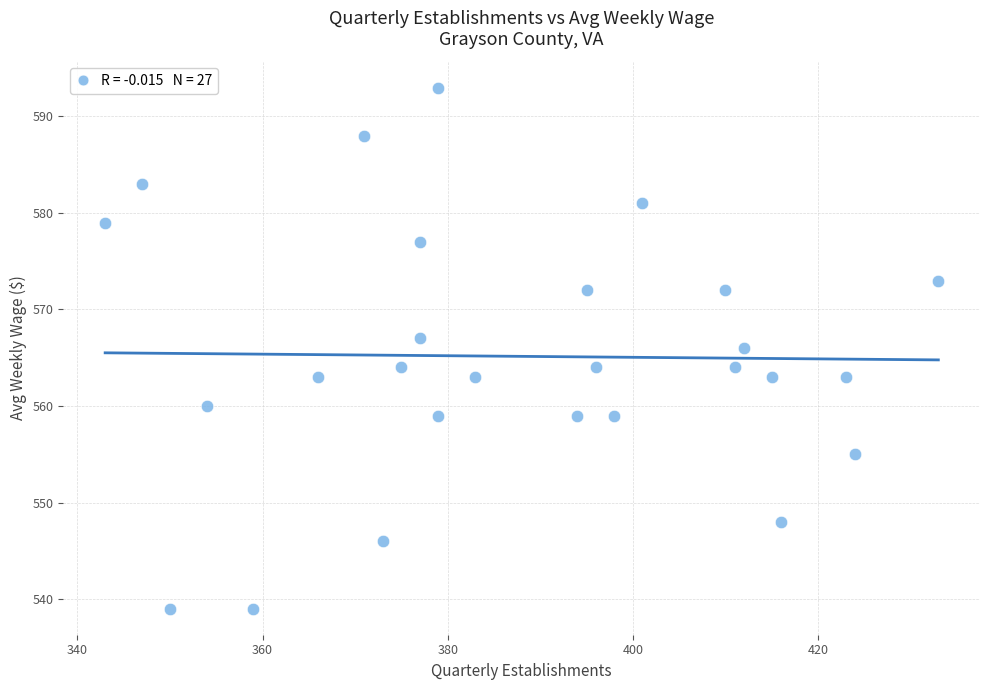

What is the range of Y values (max minus min)?

54